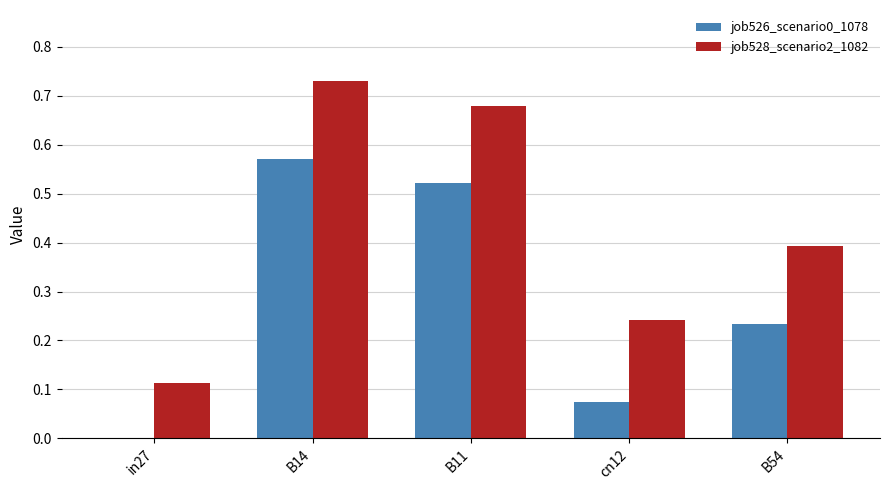

Which series has the largest total across all categories?

job528_scenario2_1082